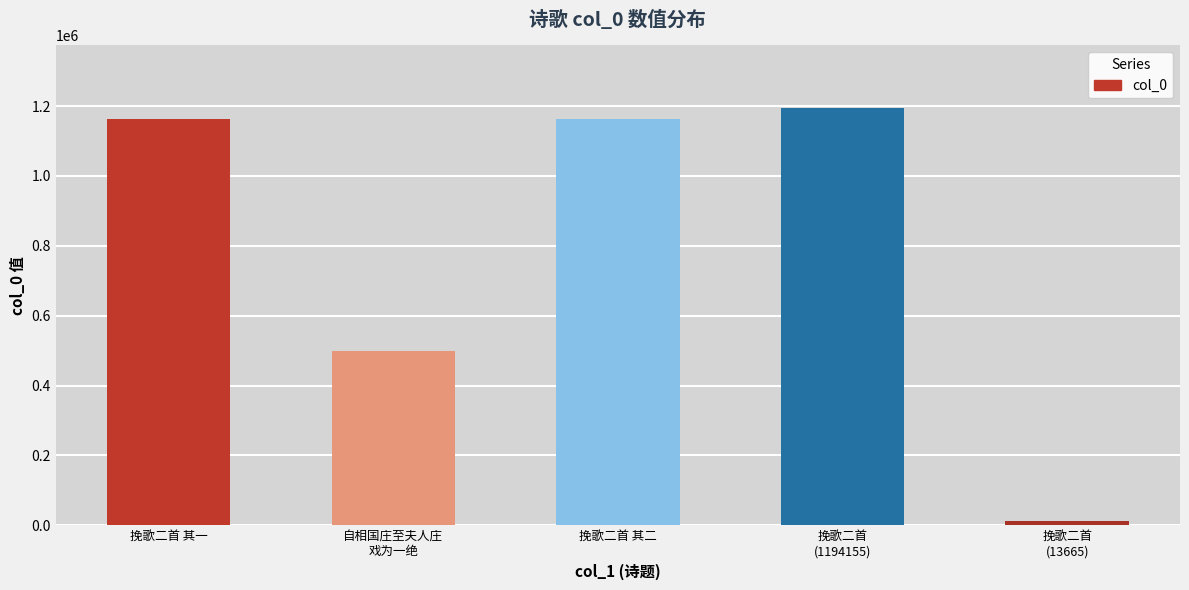

What is the approximate value at 挽歌二首
(13665), to the nearest 100?

13700